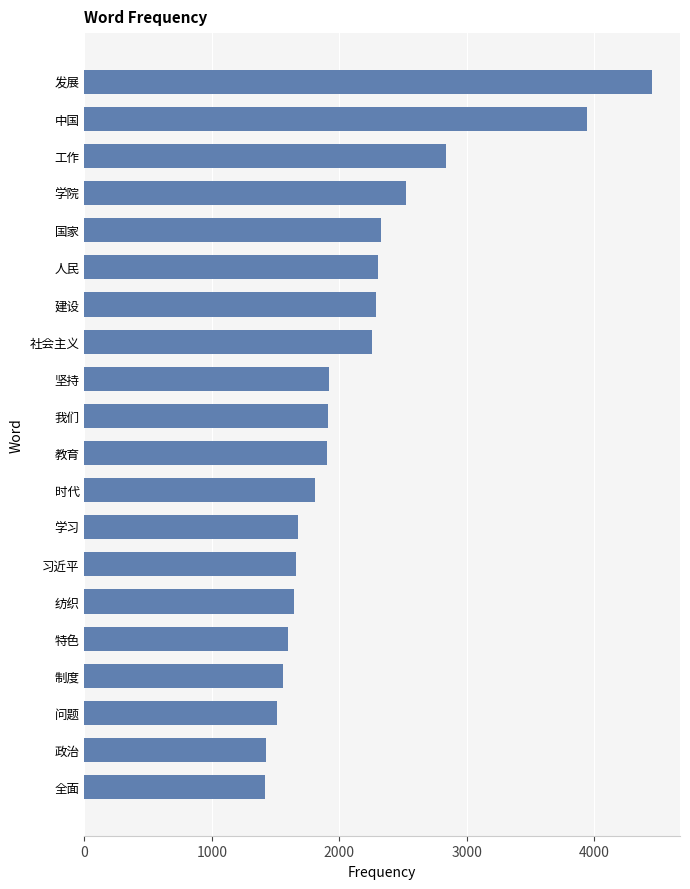

What is the change in value from 社会主义 to 学院?

+269